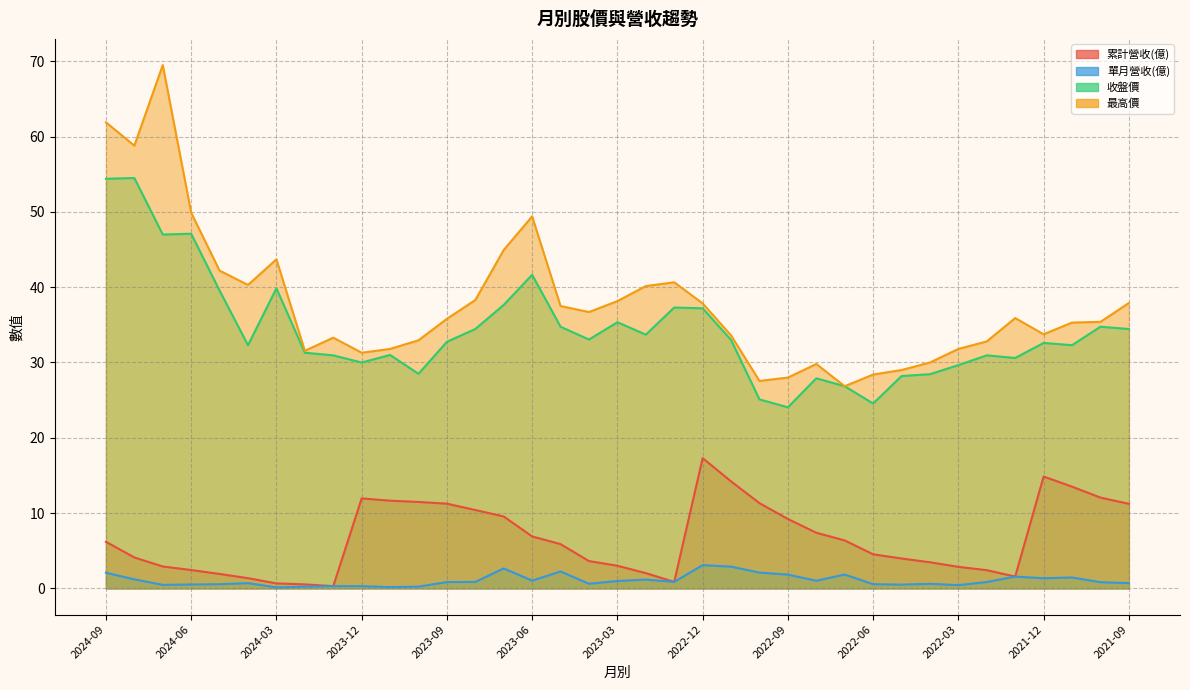

How many data points does each series have?

37